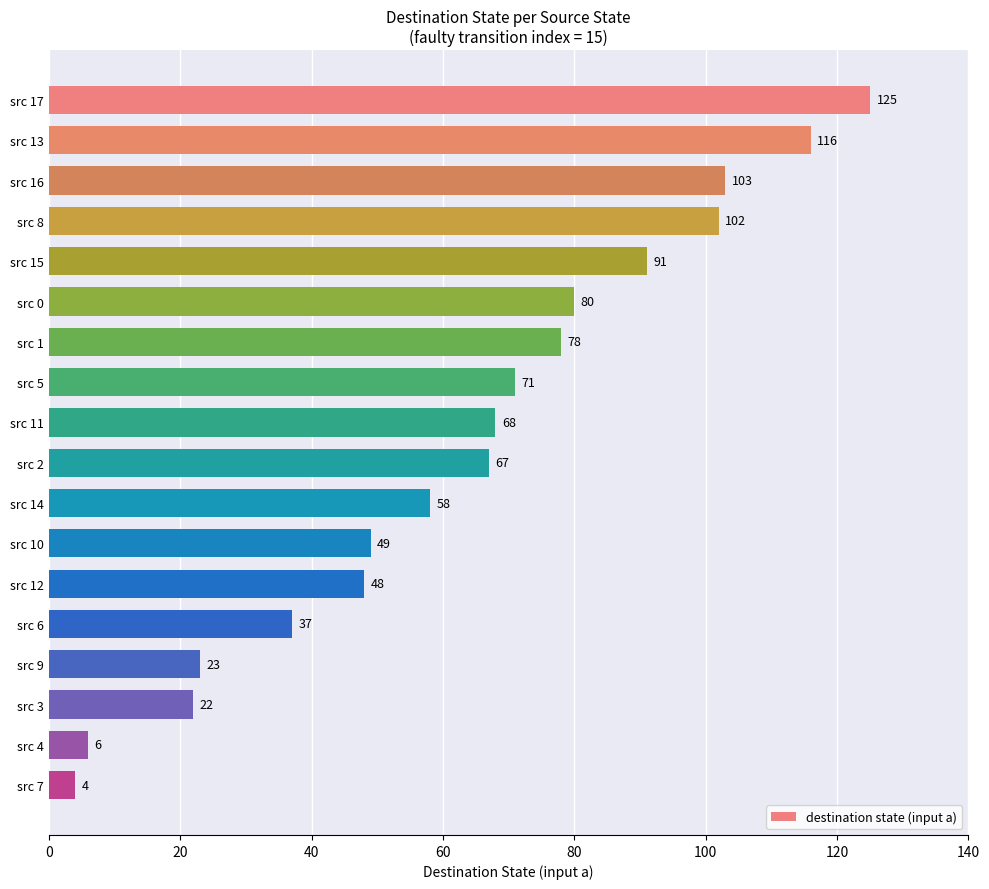

True or false: the data shows 58 at src 14.

True